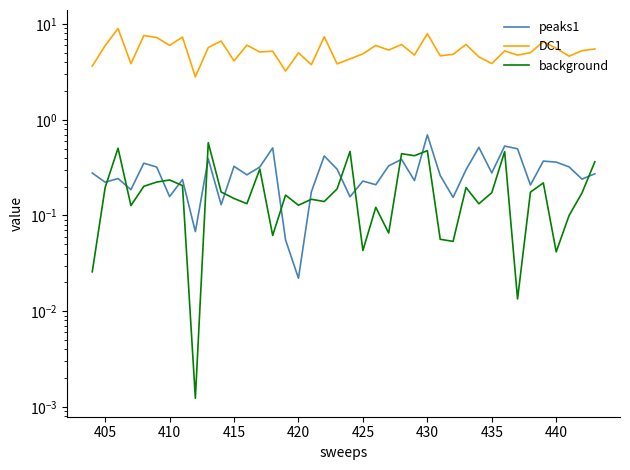

True or false: background and DC1 intersect in this chart.

False